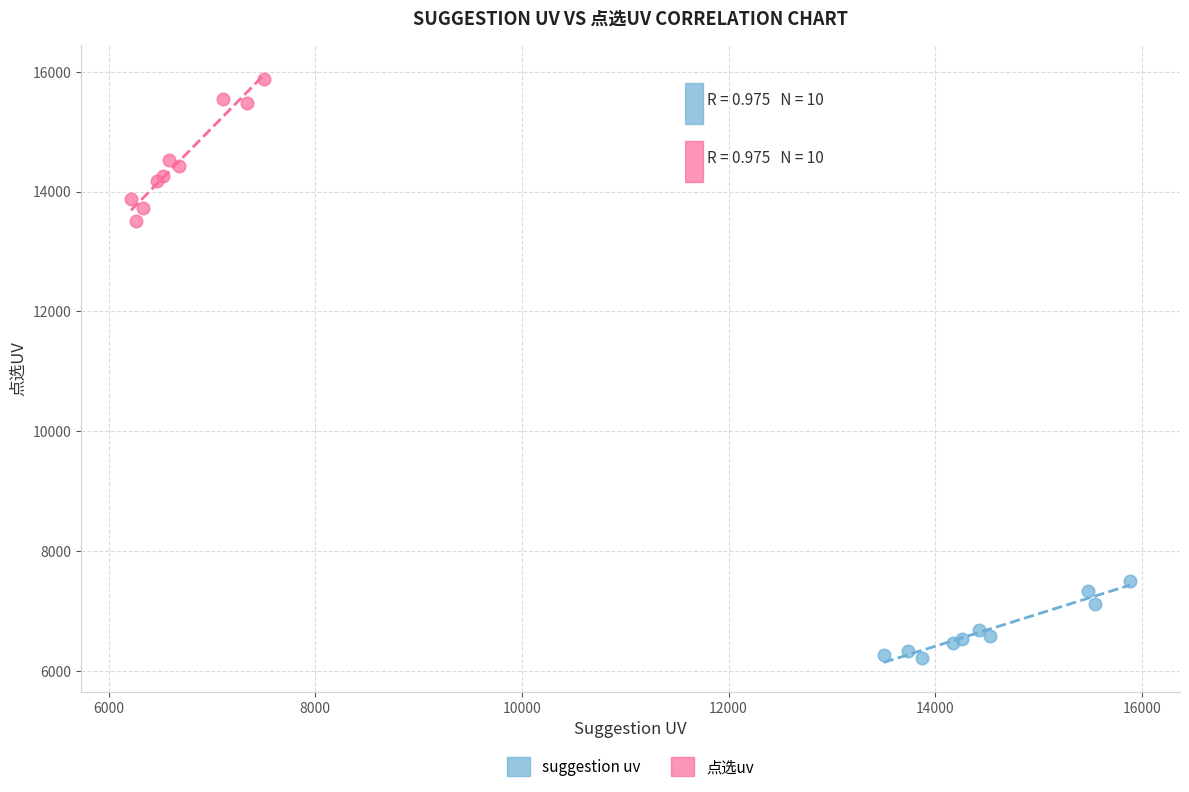

Which series has the widest spread of Y values?

点选uv